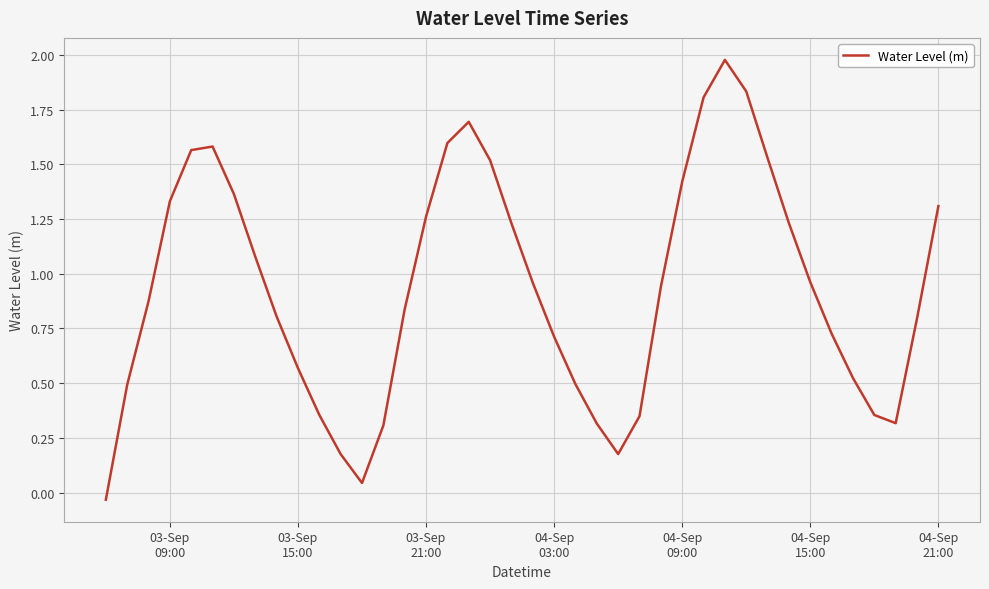

Is this an area chart (filled region under the line)?

No